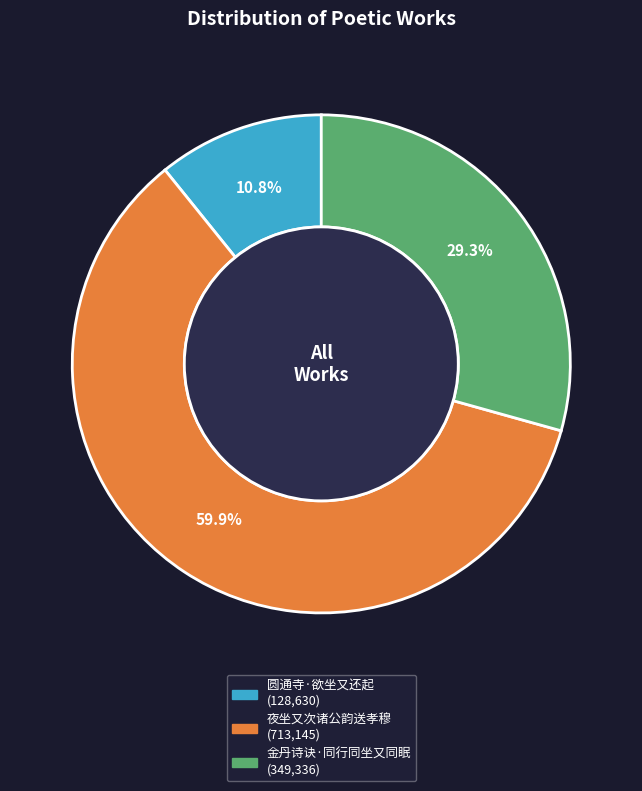

Count the number of slices in the pie.

3